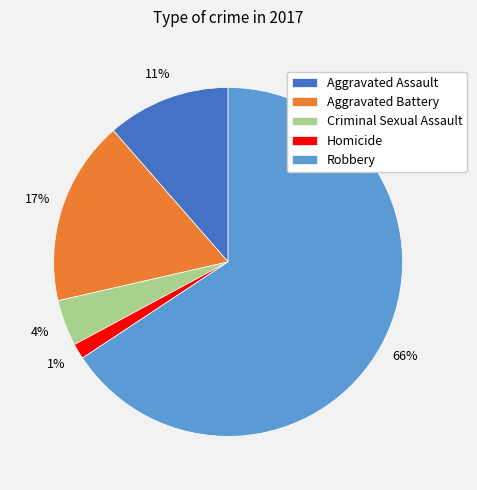

Which has a higher value, Aggravated Battery or Aggravated Assault?

Aggravated Battery